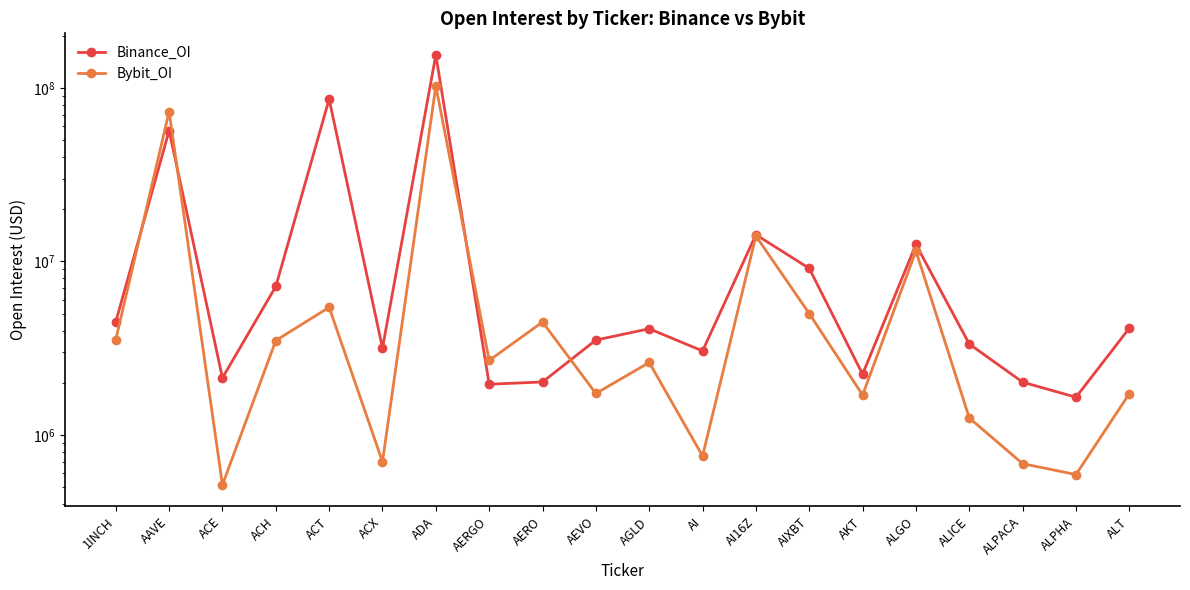

Reading left to right, extract all data points from this chart.

Binance_OI: 4478548	56774756	2134164	7176542	86202436	3168362	155147152	1960992	2020847	3523751	4094364	3051020	14265394	9122953	2239517	12534656	3343200	2015754	1650035	4127905
Bybit_OI: 3544548	73050841	515945	3501345	5441695	700730	102726114	2690584	4475848	1734544	2616961	756607	14018017	5008841	1698432	11501754	1253081	683423	591573	1730267